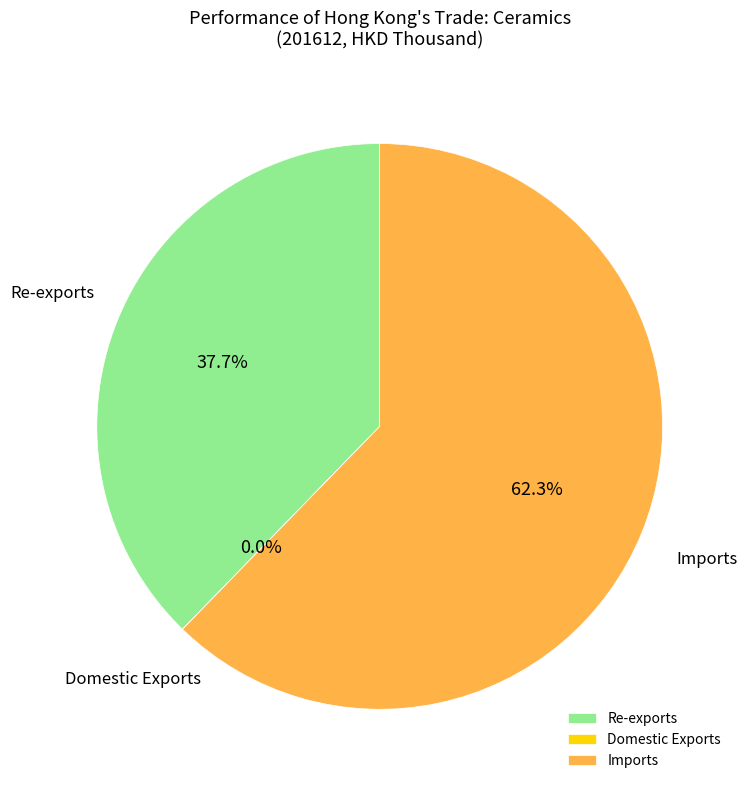

Does any single category account for the majority?

Yes